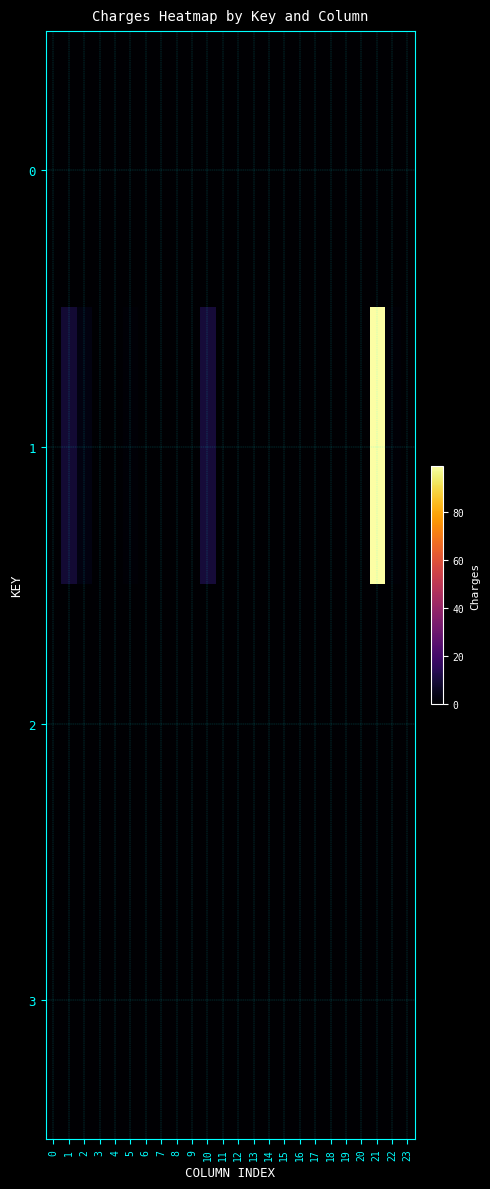

How many categories are shown in the chart?

24